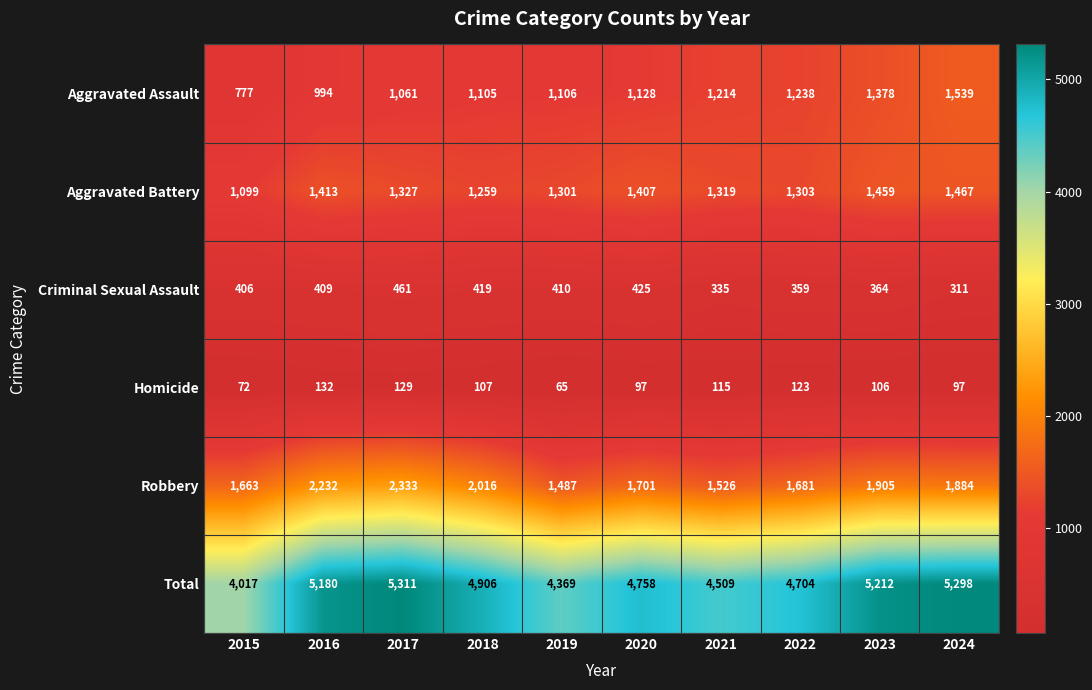

Which category has the highest value across all series?

2017